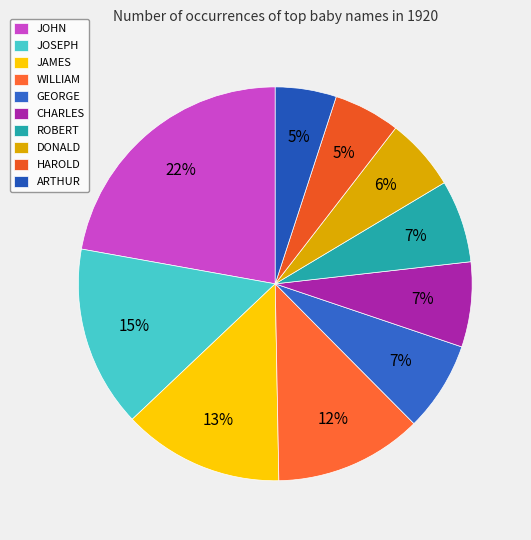

How many segments does this pie chart have?

10